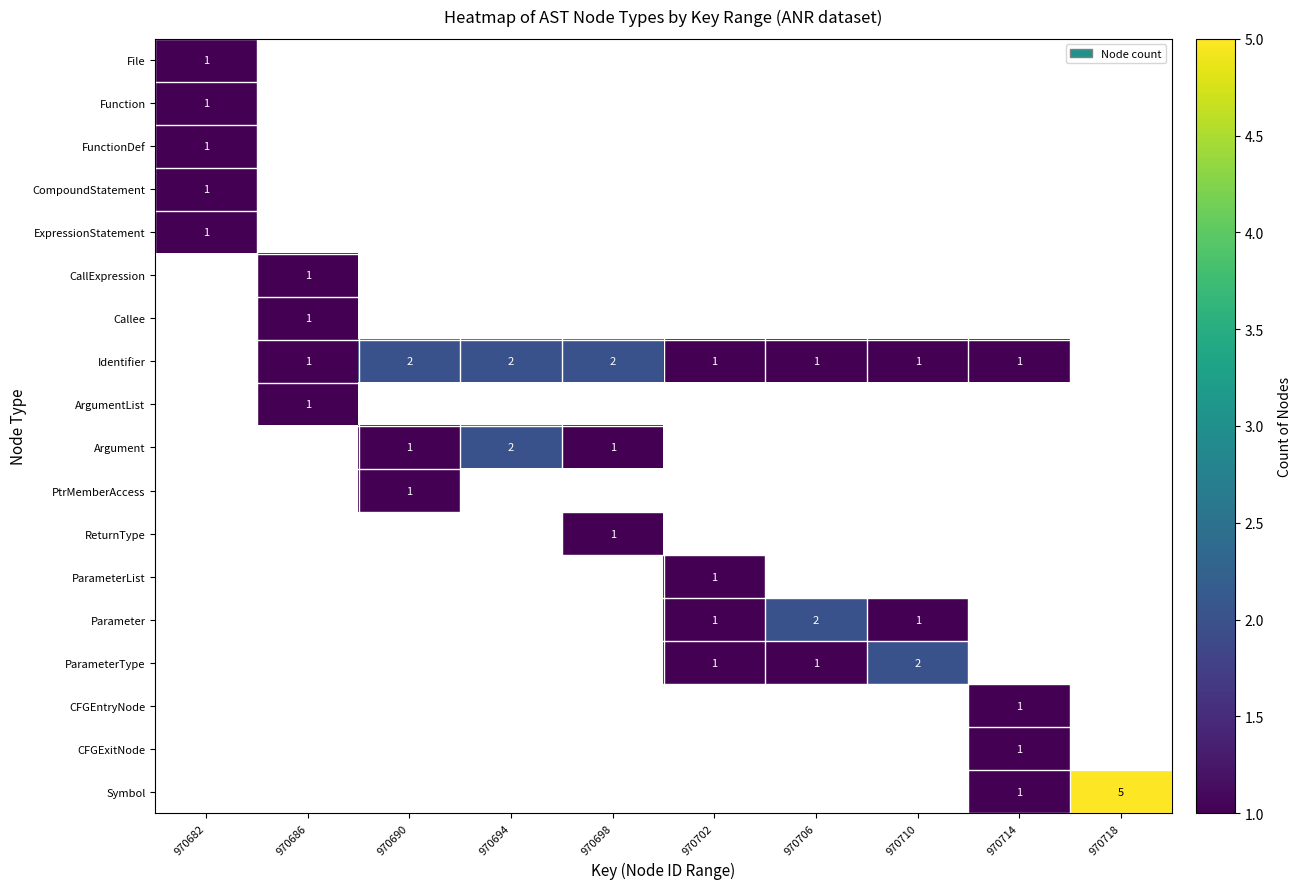

The PtrMemberAccess series shows 0 at 970690. True or false?

False